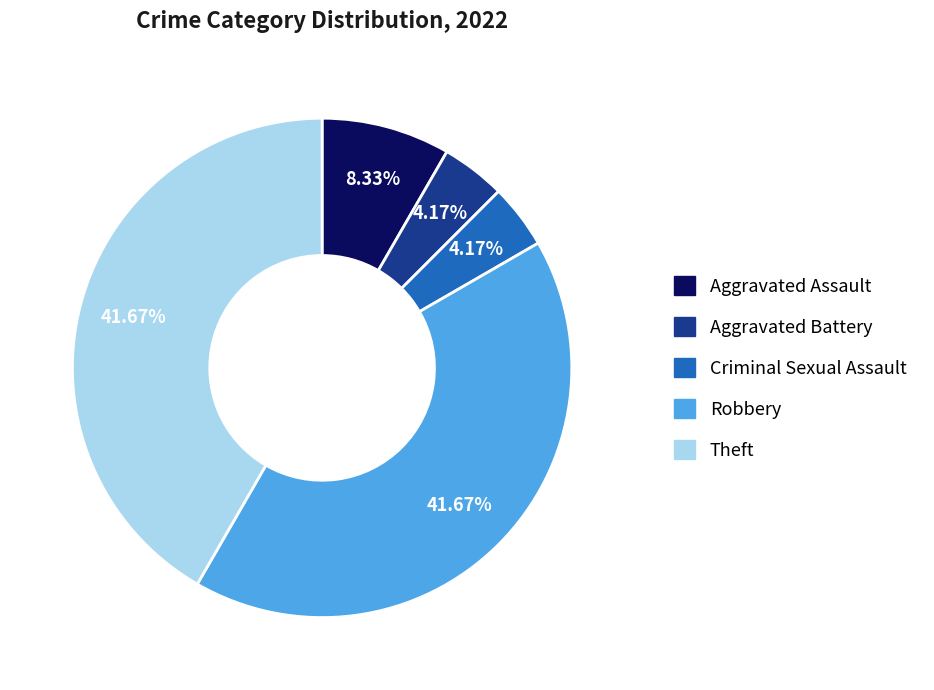

To the nearest percent, what is the difference between the Criminal Sexual Assault and Aggravated Assault slice percentages?

4%